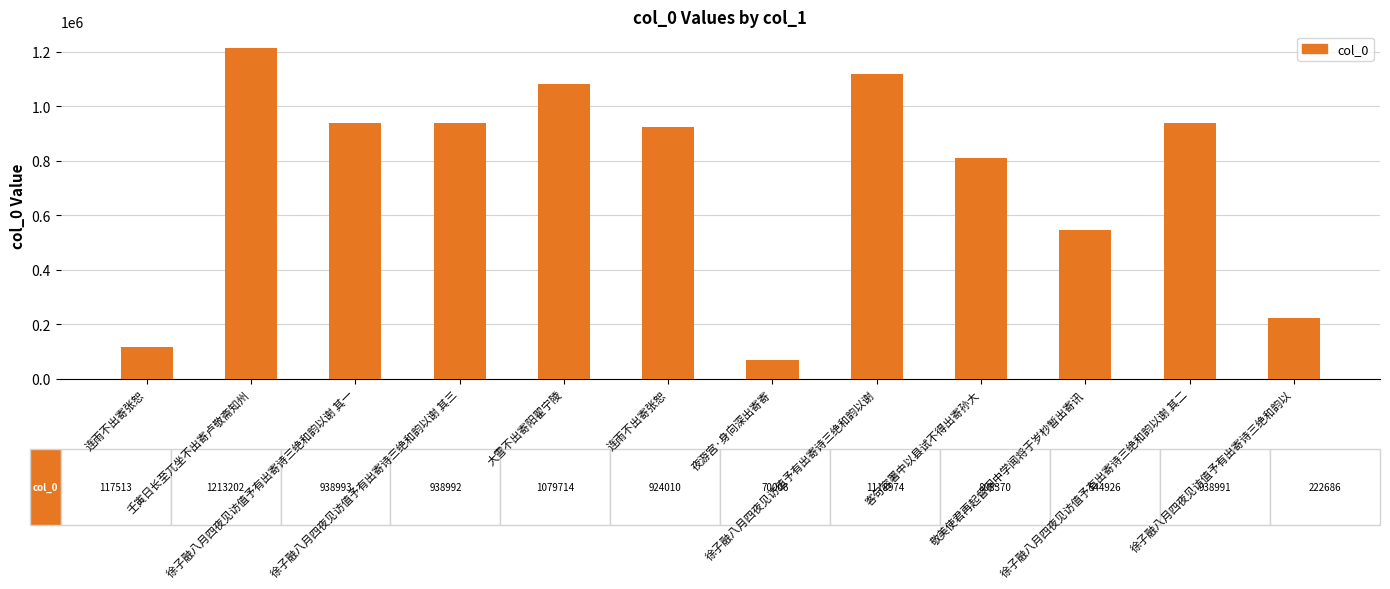

Reading left to right, list all the values displayed in this chart.

117513	1213202	938993	938992	1079714	924010	70006	1118974	808370	544926	938991	222686